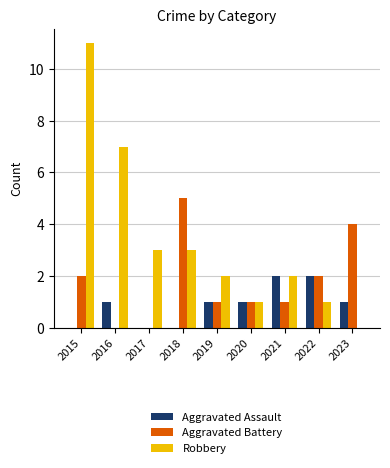

How many series are shown in this chart?

3